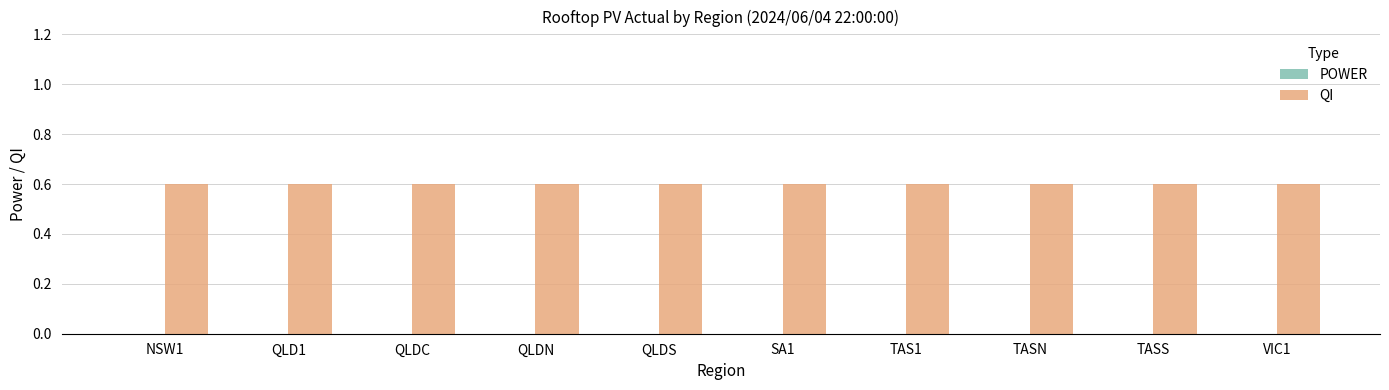

What position from the right is QLDC?

8